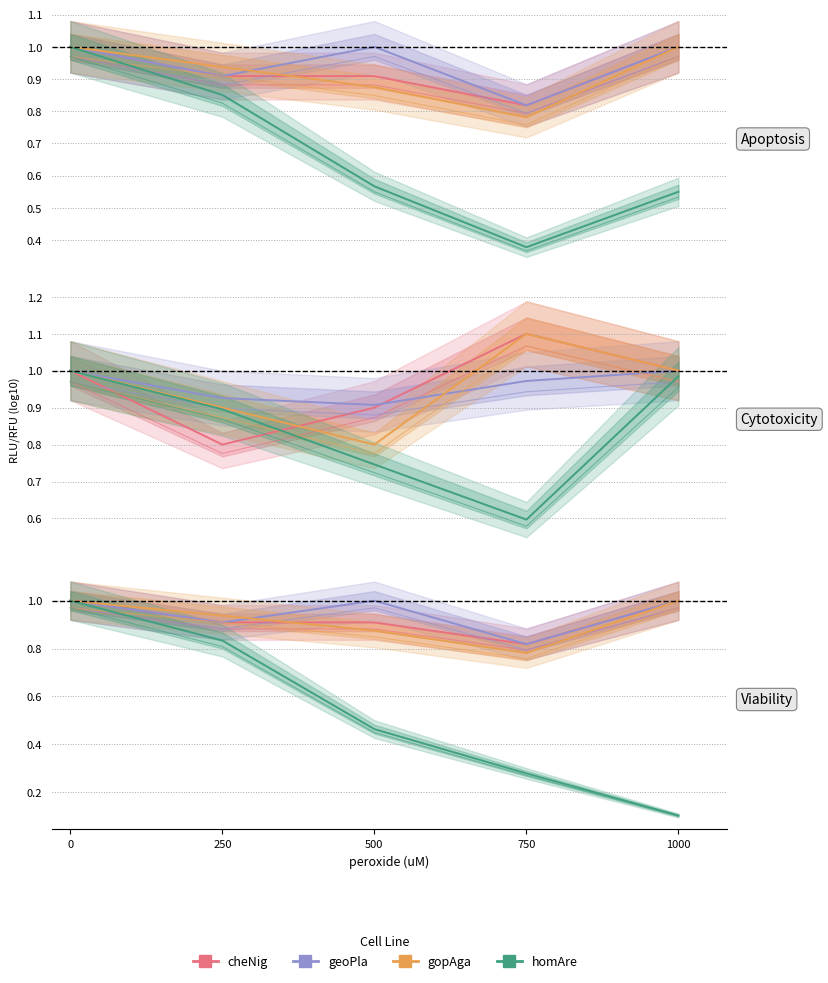

Which series has the largest total across all categories?

geoPla